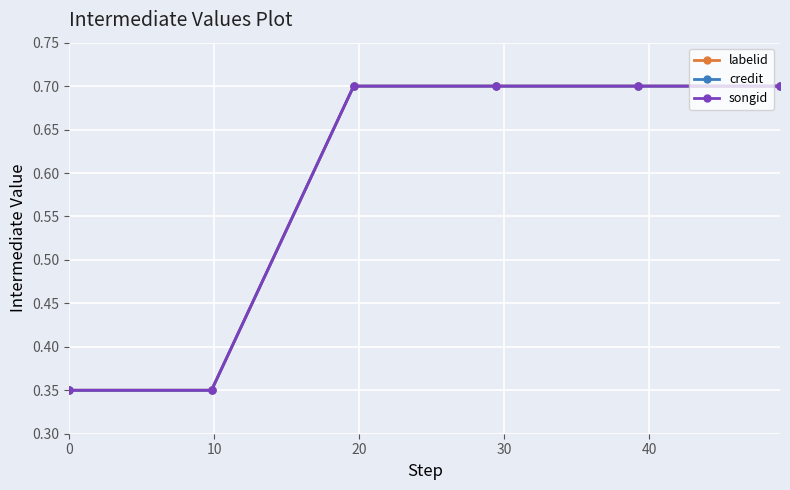

True or false: songid and credit cross at least once.

False